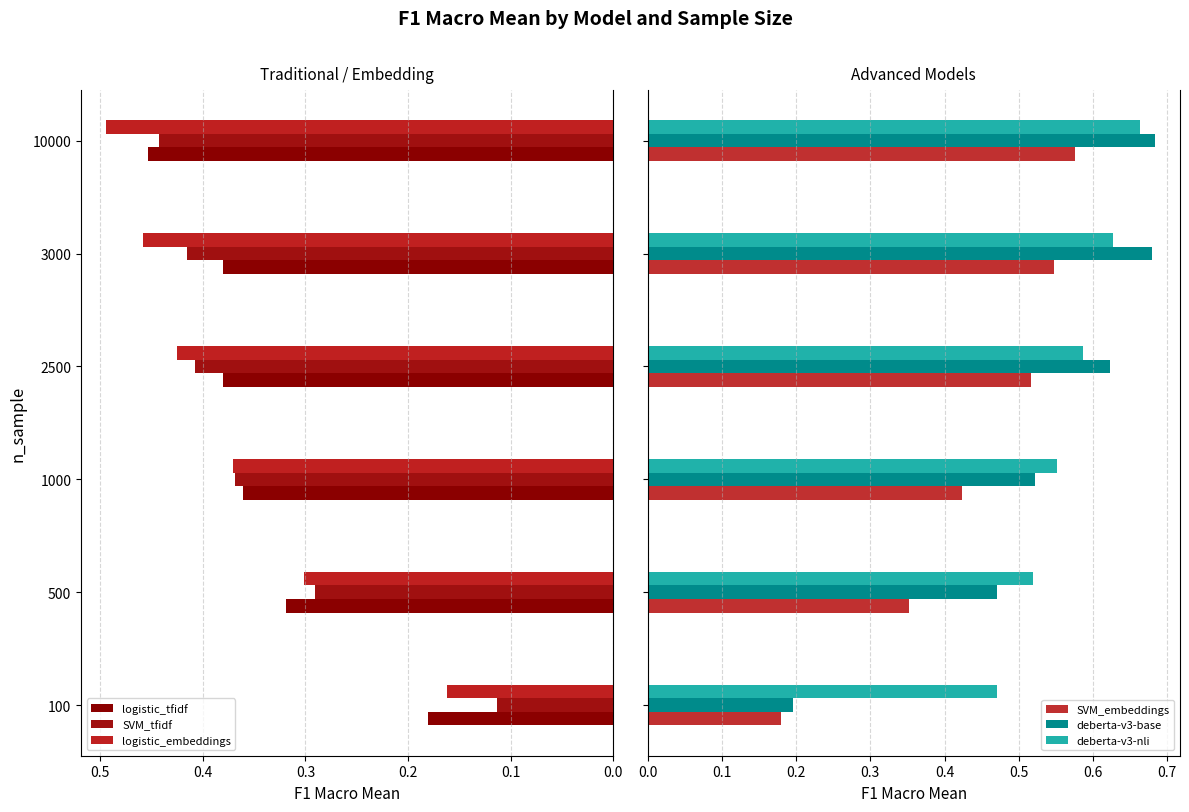

At how many categories does at least one series exceed 0?

6